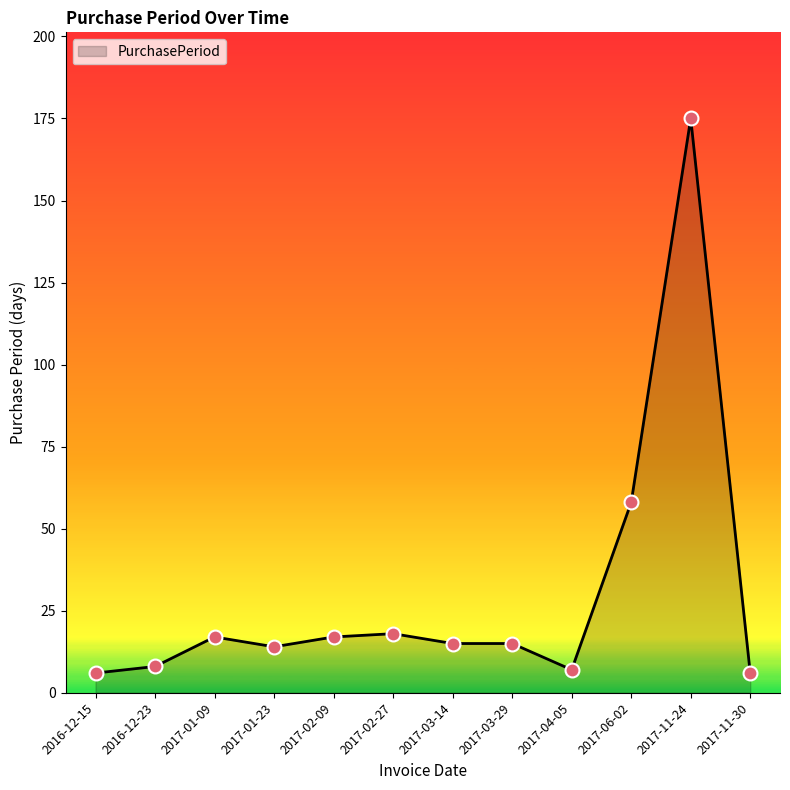

Between 2017-01-09 and 2016-12-23, which is larger?

2017-01-09